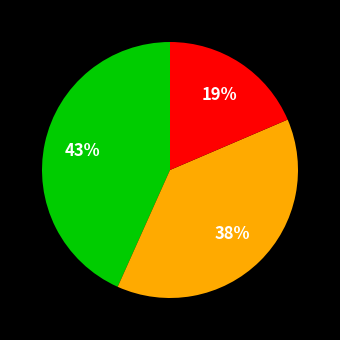

To the nearest percent, what is the average slice percentage?

33%